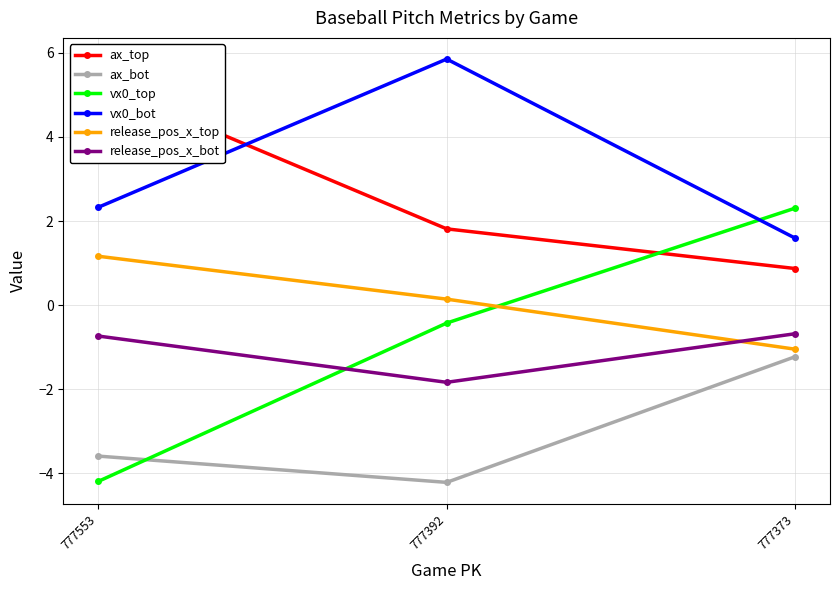

What is the sum of all ax_bot values?

-9.0